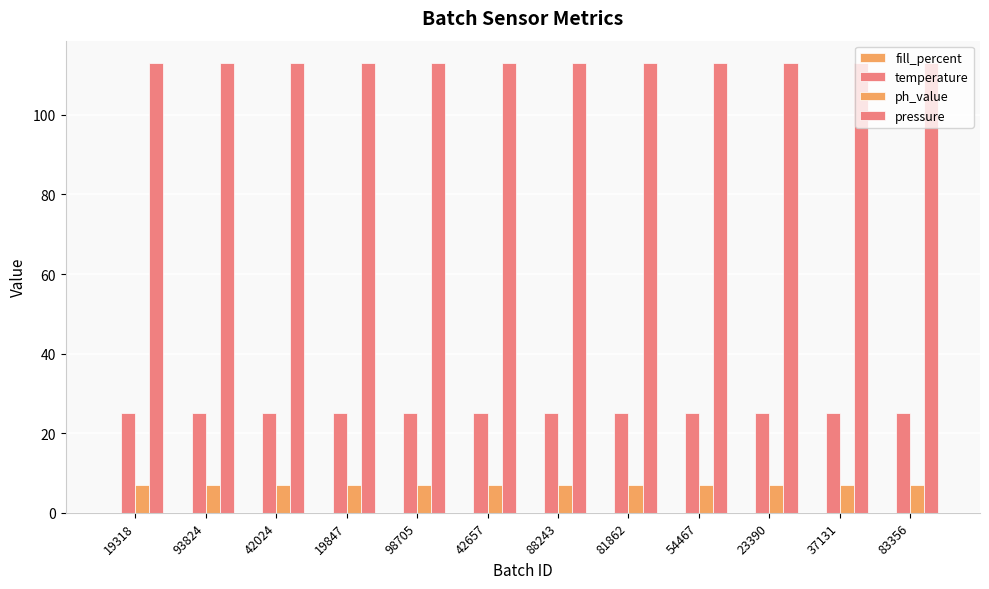

Reading left to right, what are all the values shown in this chart?

fill_percent: 19318=0	93824=0	42024=0	19847=0	98705=0	42657=0	88243=0	81862=0	54467=0	23390=0	37131=0	83356=0
temperature: 19318=25	93824=25	42024=25	19847=25	98705=25	42657=25	88243=25	81862=25	54467=25	23390=25	37131=25	83356=25
ph_value: 19318=7	93824=7	42024=7	19847=7	98705=7	42657=7	88243=7	81862=7	54467=7	23390=7	37131=7	83356=7
pressure: 19318=113	93824=113	42024=113	19847=113	98705=113	42657=113	88243=113	81862=113	54467=113	23390=113	37131=113	83356=113